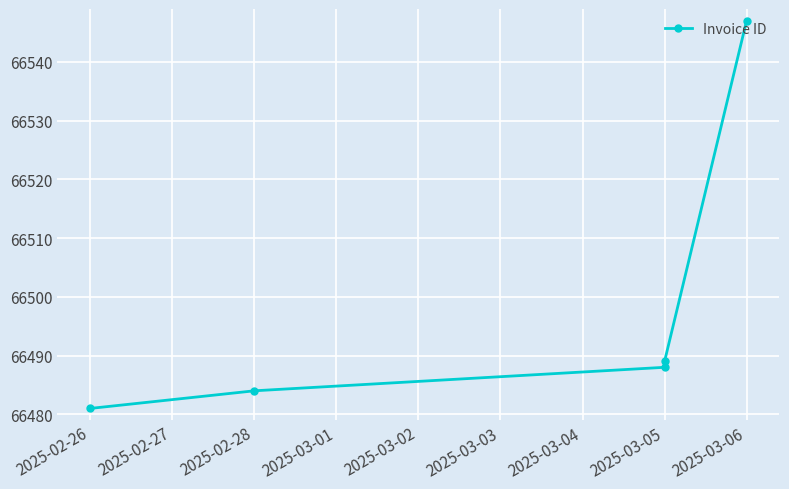

What is the difference between the second highest and second lowest values?

5